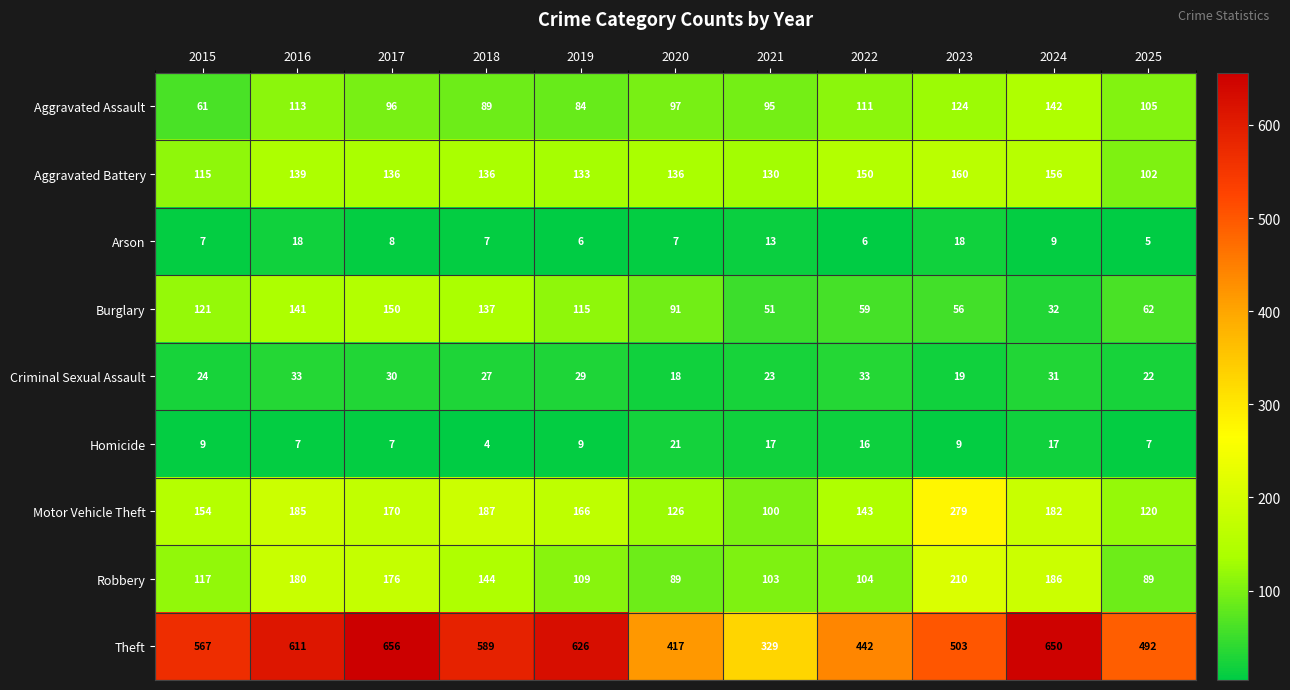

What is the total value across all series at 2024?

1405